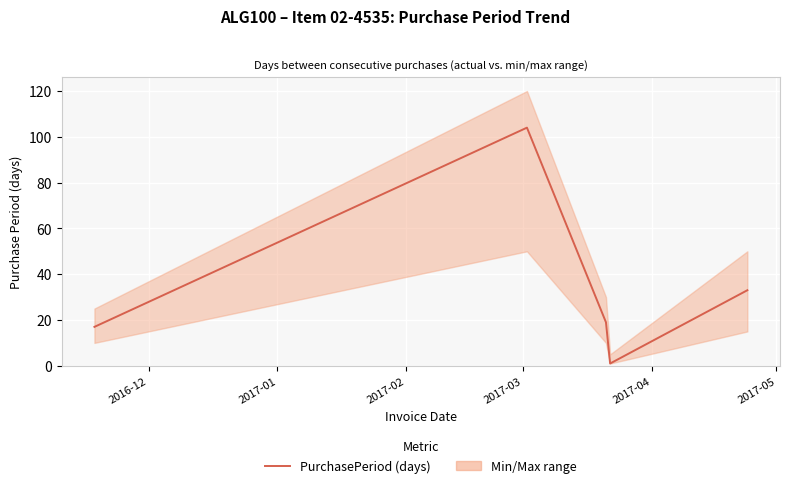

What is the difference between the maximum and minimum values?

103